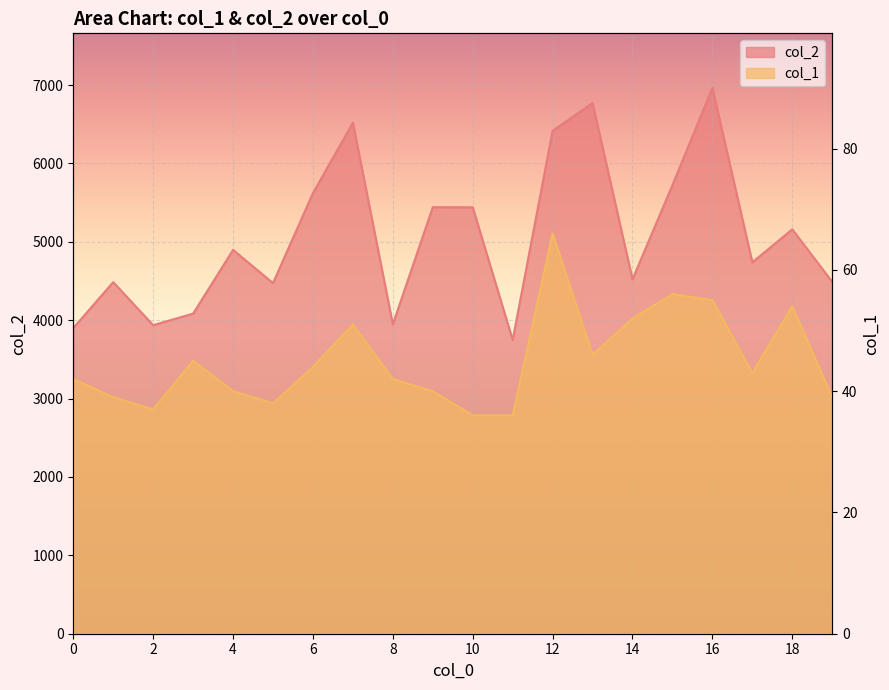

What is the value of the col_2 point at the 13th from the left?

6416